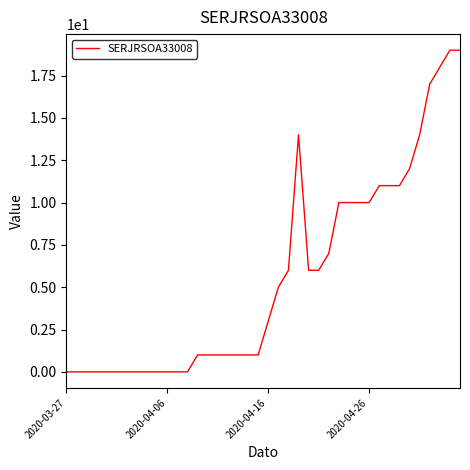

How many values are below 3?

20